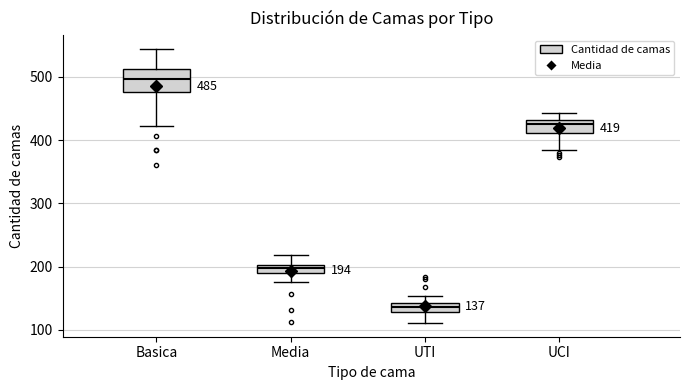

Which box has the lowest median line?

UTI